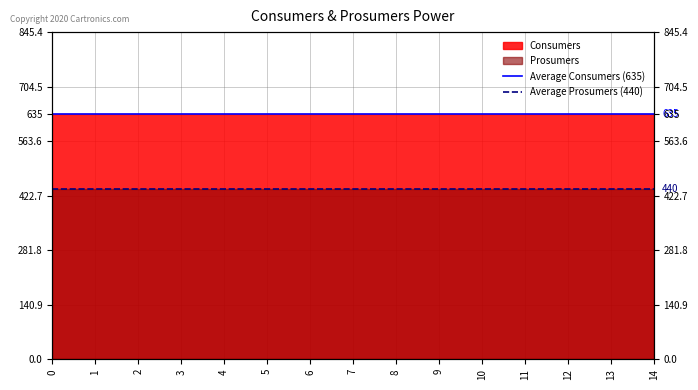

Which series changed the most between 0 and 1?

Average Consumers (635)